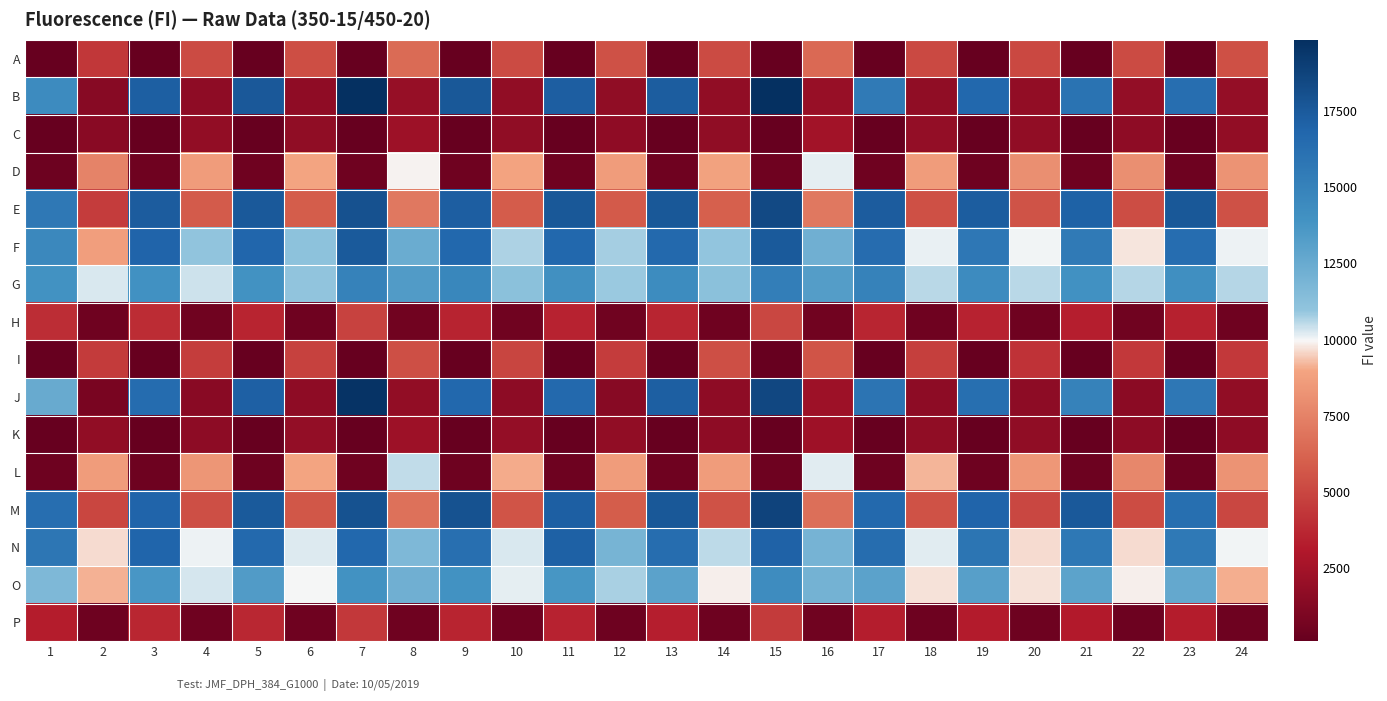

Count the number of categories in the chart.

24